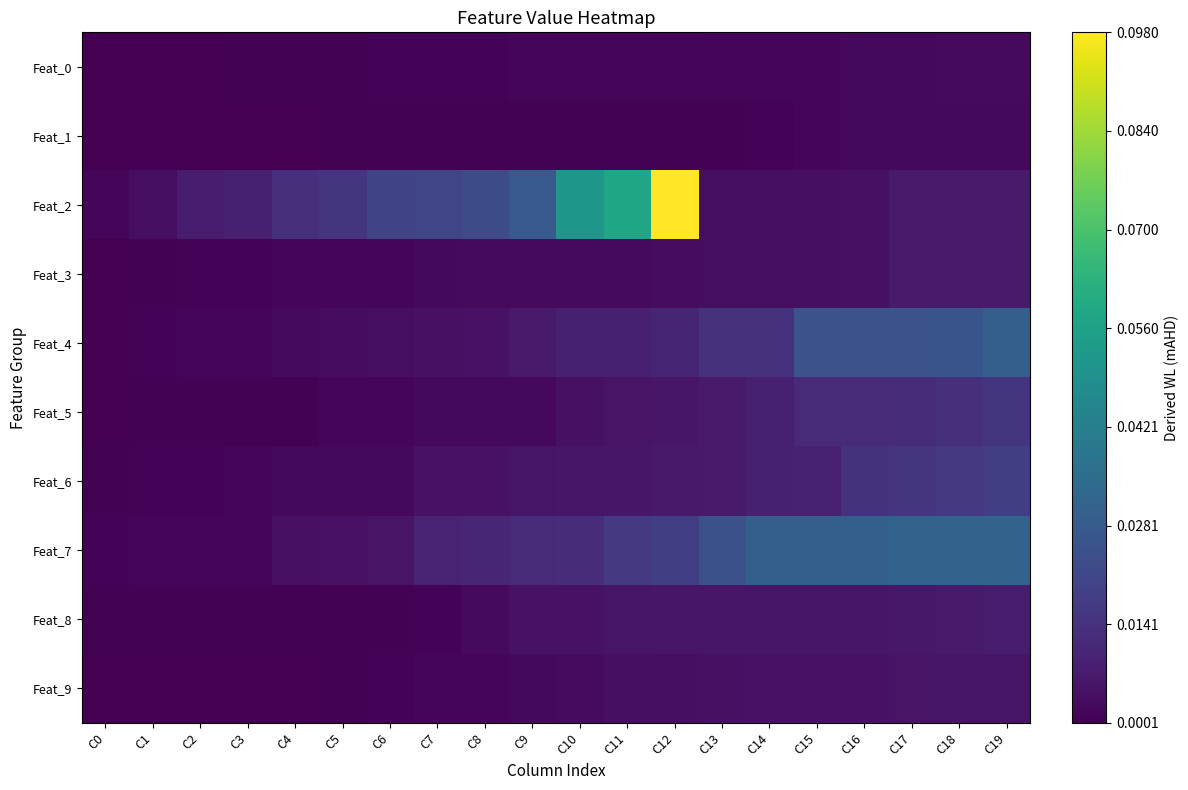

At which category does the chart reach its peak across all series?

C12